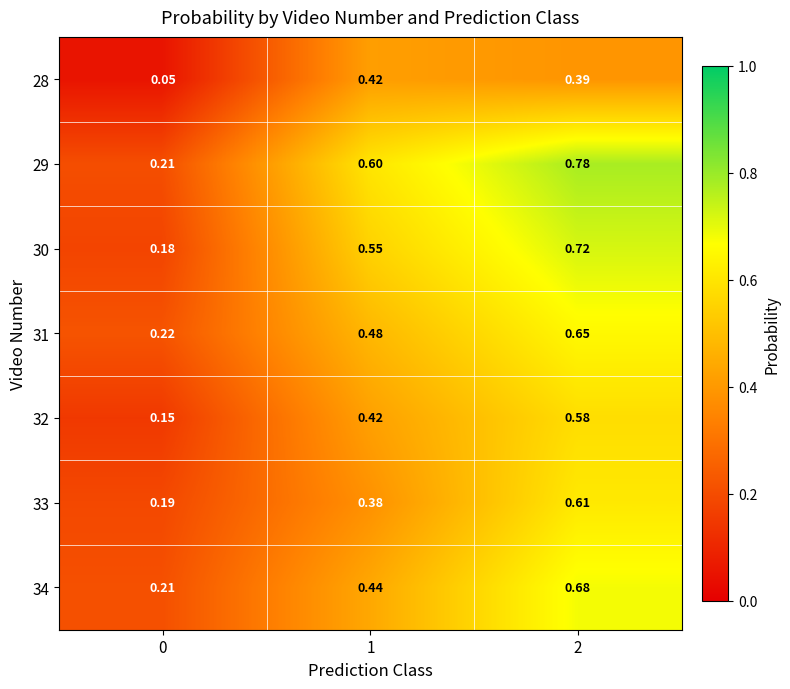

Reading left to right, transcribe all the data shown in this chart.

28: 0=0.1	1=0.4	2=0.4
29: 0=0.2	1=0.6	2=0.8
30: 0=0.2	1=0.6	2=0.7
31: 0=0.2	1=0.5	2=0.7
32: 0=0.1	1=0.4	2=0.6
33: 0=0.2	1=0.4	2=0.6
34: 0=0.2	1=0.4	2=0.7